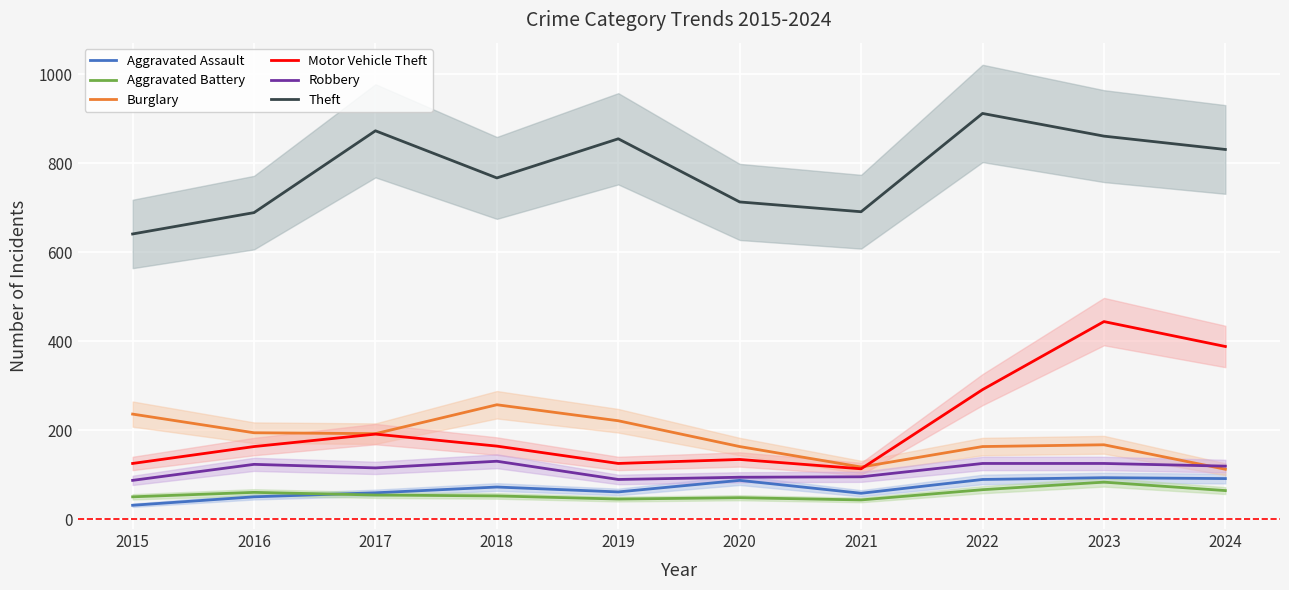

How many lines are shown in the chart?

6